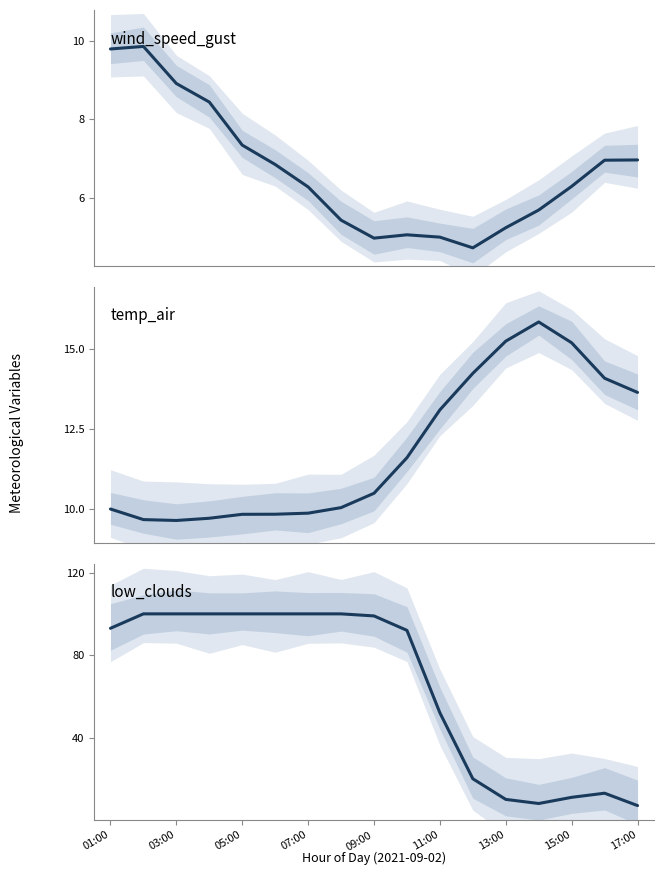

What is the difference between the maximum and minimum values in the temp_air series?

6.2